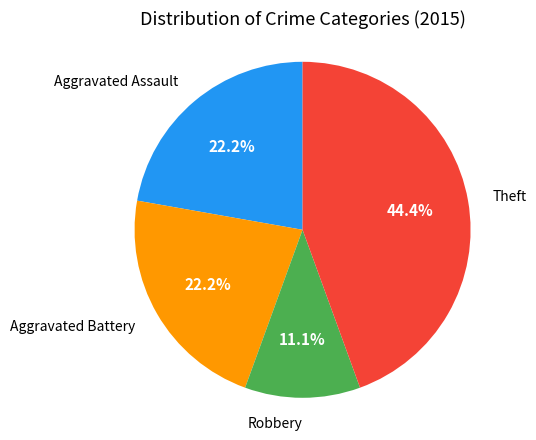

True or false: Robbery accounts for 20% of the total.

False